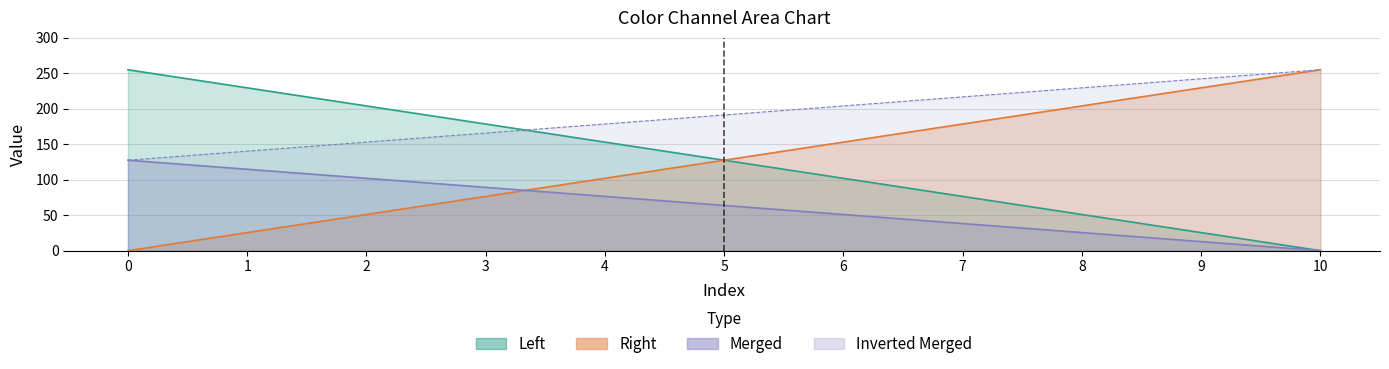

Reading left to right, list all the values displayed in this chart.

Left: 255.0	229.5	204.0	178.5	153.0	127.5	102.0	76.5	51.0	25.5	0.0
Right: 0.0	25.5	51.0	76.5	102.0	127.5	153.0	178.5	204.0	229.5	255.0
Merged: 127.5	114.8	102.0	89.2	76.5	63.8	51.0	38.2	25.5	12.8	0.0
Inverted Merged: 127.5	140.2	153.0	165.8	178.5	191.2	204.0	216.8	229.5	242.2	255.0